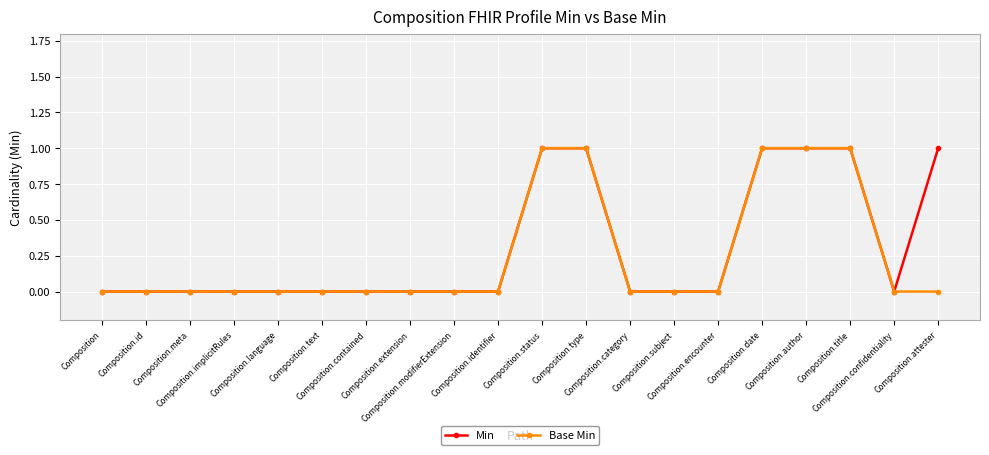

At Composition.meta, list the series in order from largest to smallest.

Min, Base Min